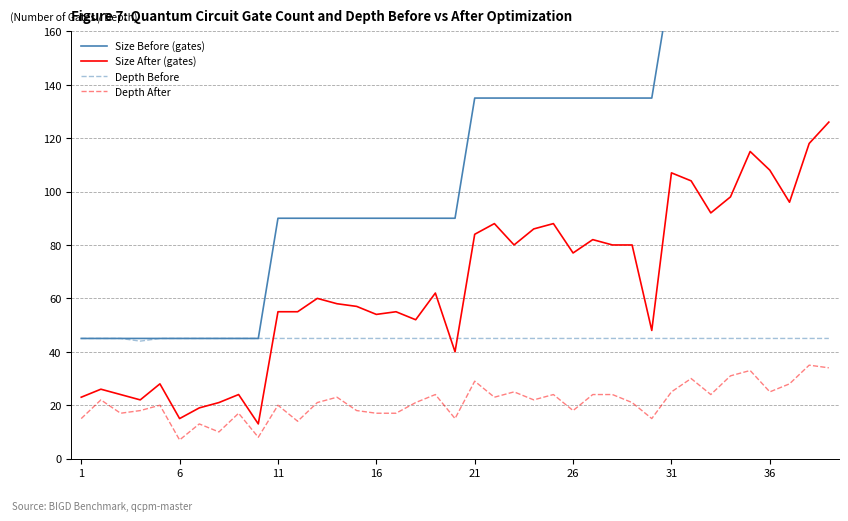

What is the lowest value of the Depth Before series?

44